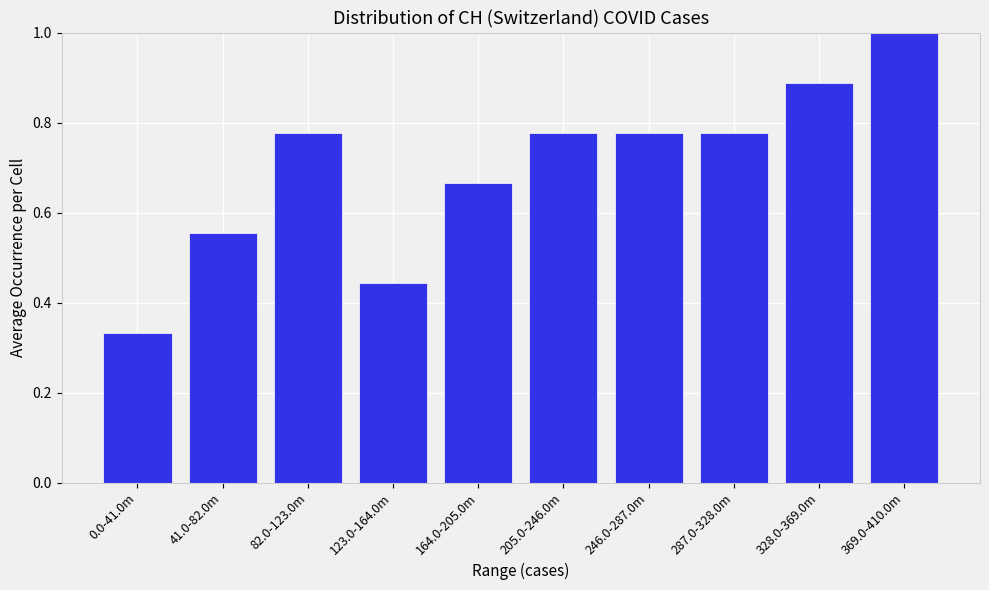

At which label is the value closest to 0?

0.0-41.0m